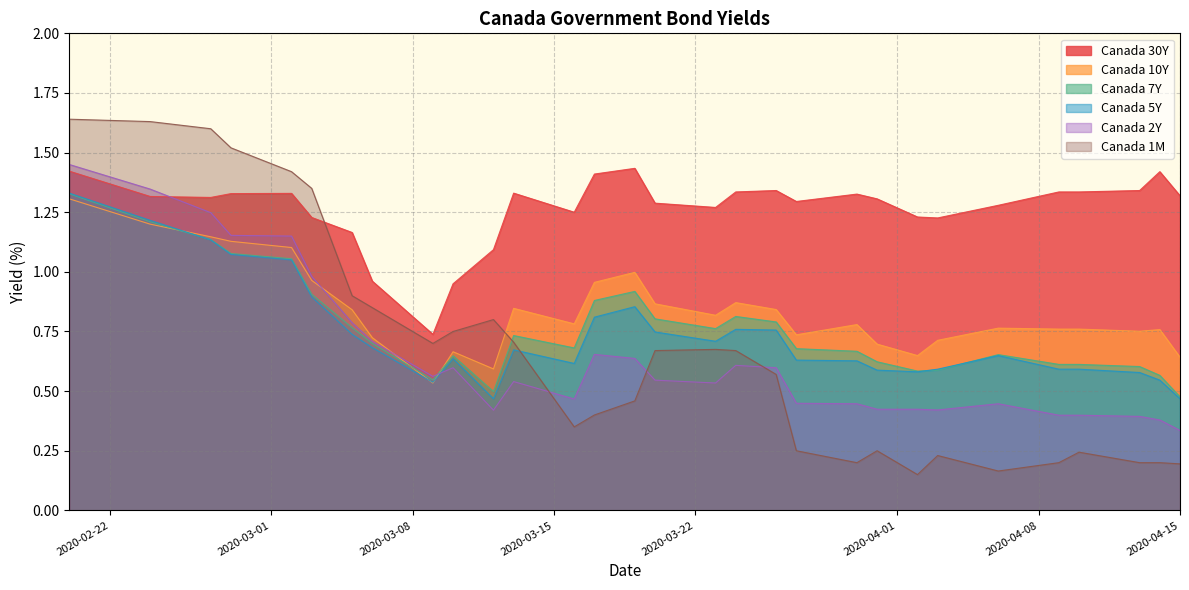

Does the chart have visible grid lines?

Yes